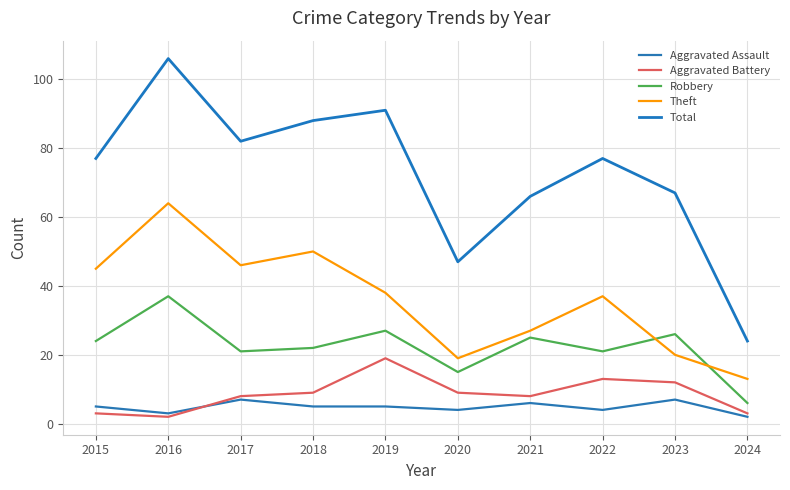

What is the sum of all Theft values?

359